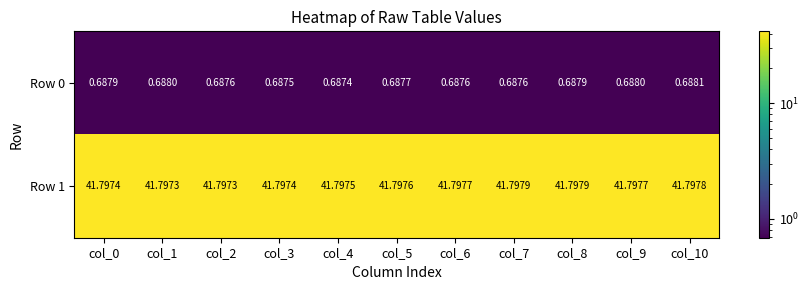

Is the value of Row 0 at col_10 greater than the value of Row 1 at col_7?

No